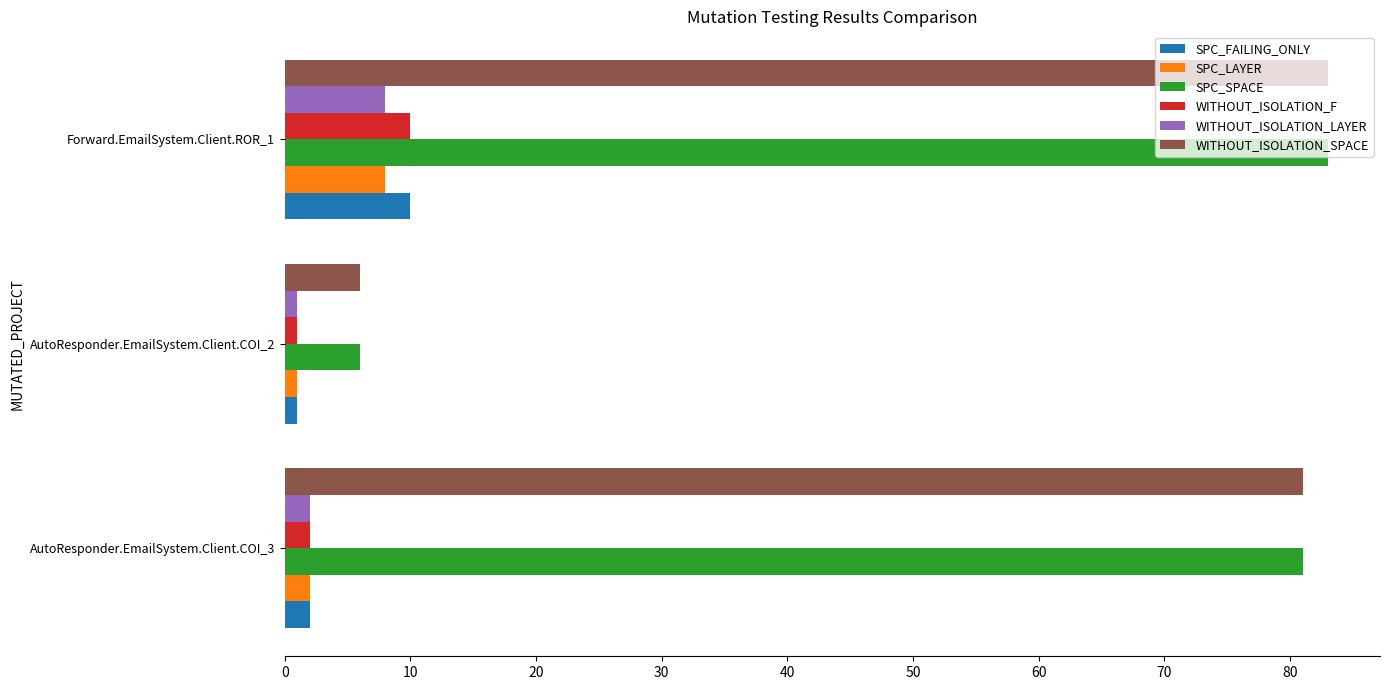

What is the difference between the highest and lowest values at AutoResponder.EmailSystem.Client.COI_3?

79